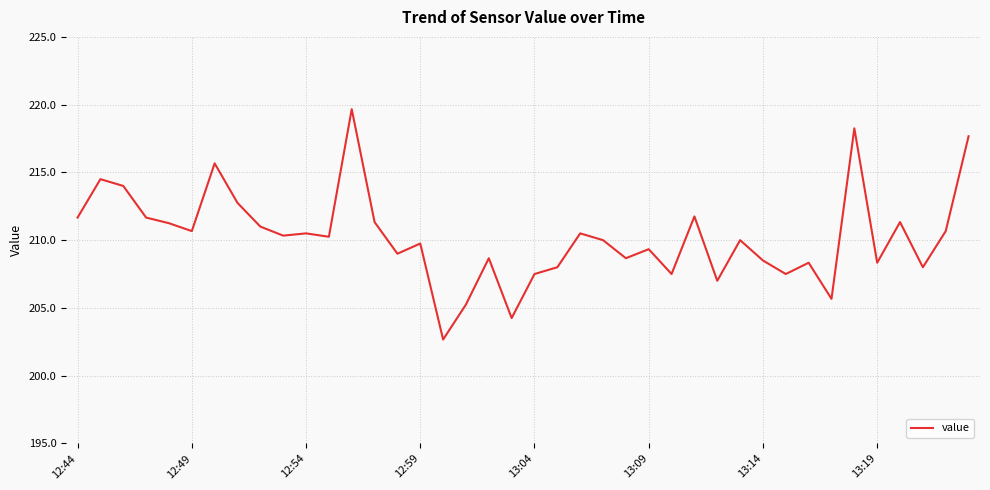

What is the average value?

210.2